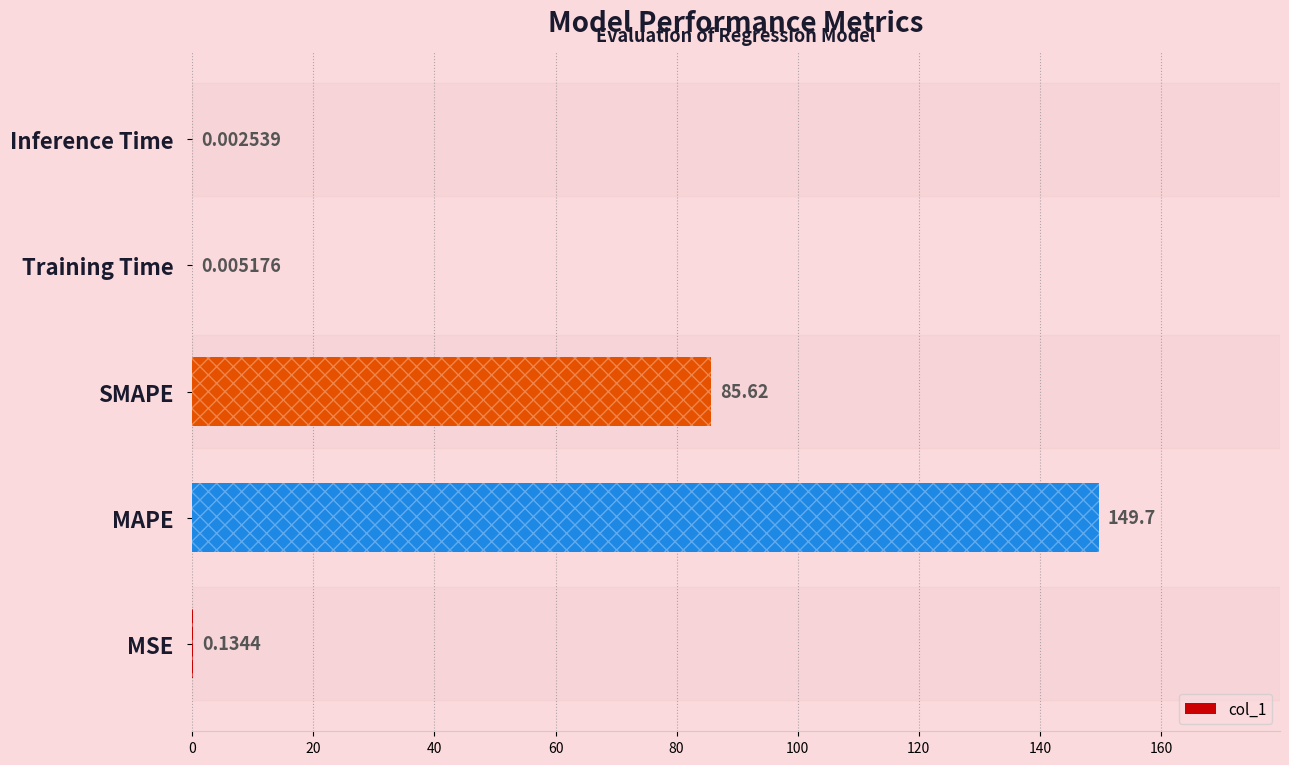

Are the bars horizontal?

Yes